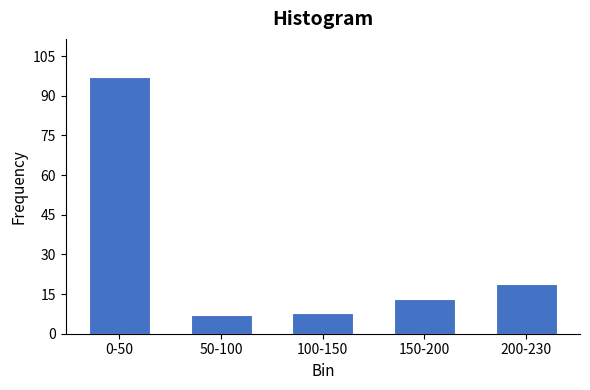

Reading left to right, list all the values displayed in this chart.

0-50=97	50-100=7	100-150=8	150-200=13	200-230=19